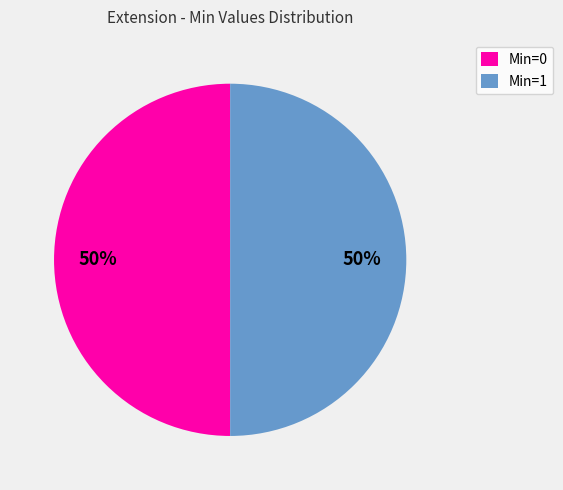

The Min=0 slice represents 50% of the pie. True or false?

True